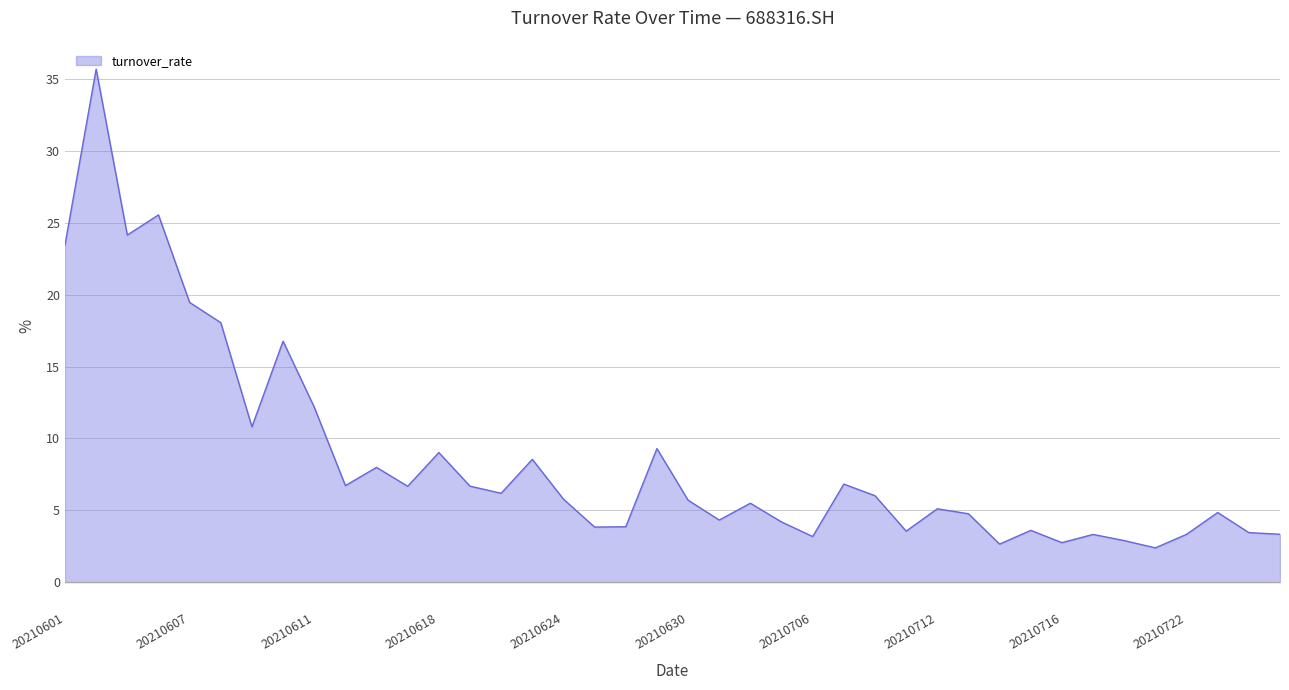

What is the difference between the maximum and minimum values?

33.3